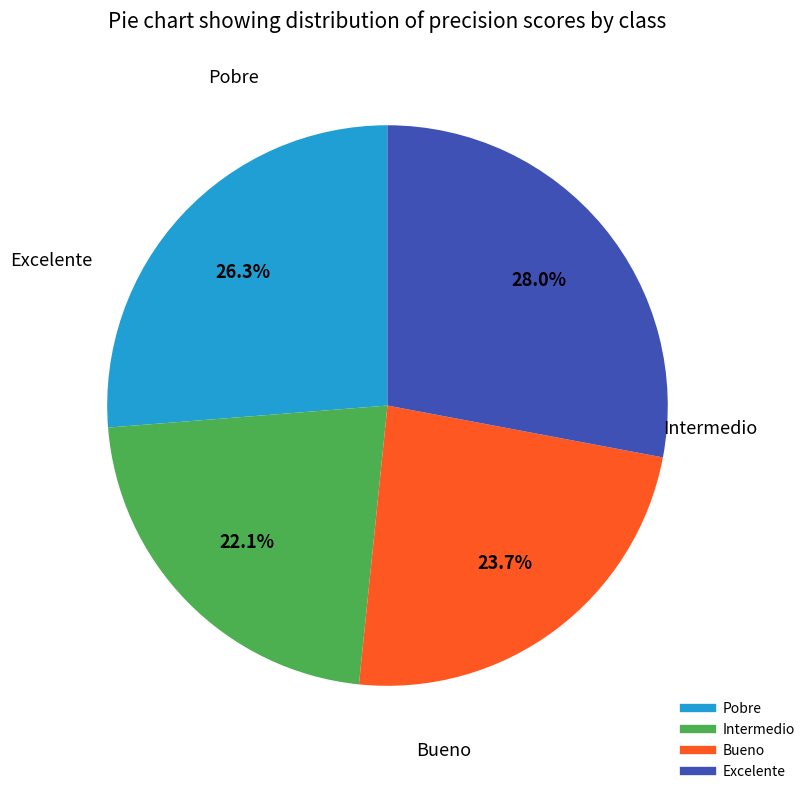

Does Excelente represent more than half of the total?

No